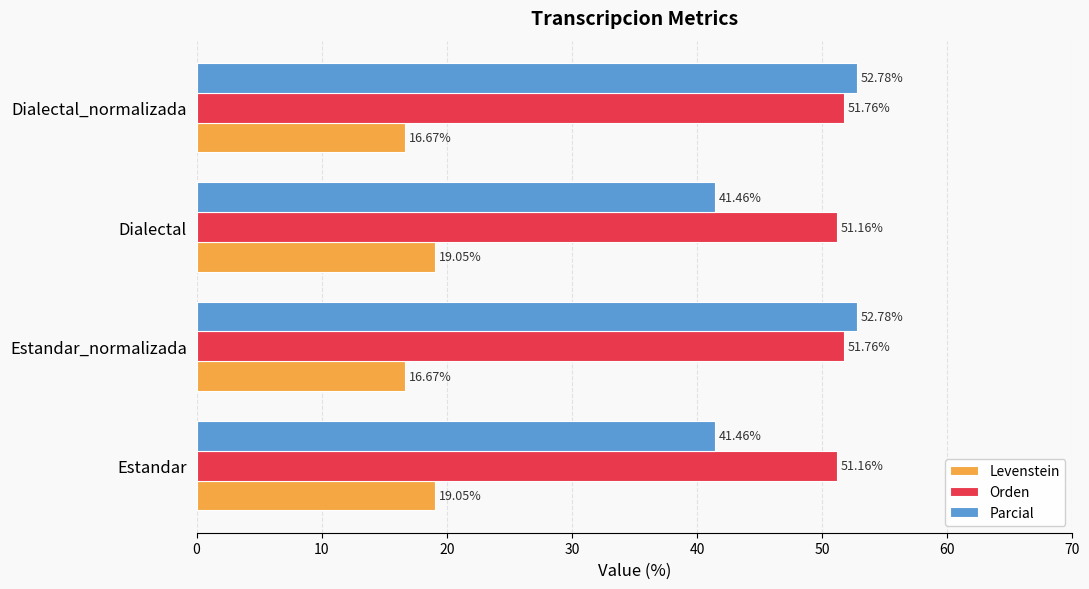

What is the minimum value shown in the chart?

16.7